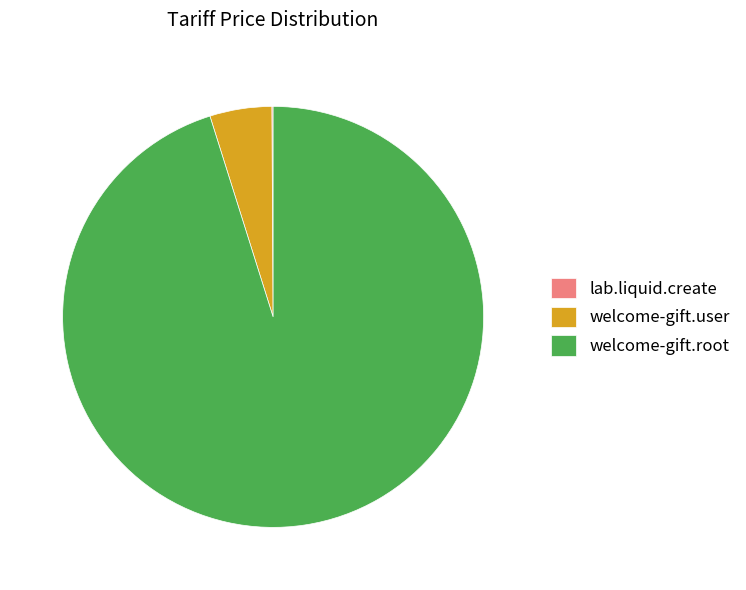

Which category accounts for the majority?

welcome-gift.root